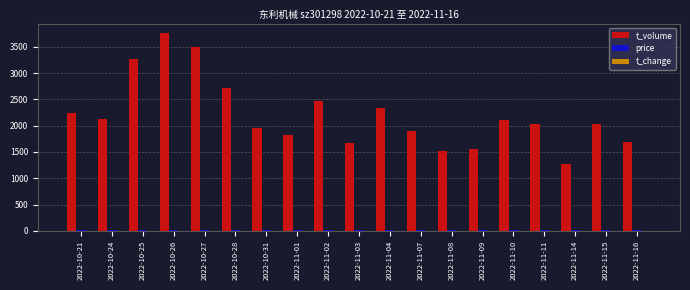

How many series are shown in this chart?

3